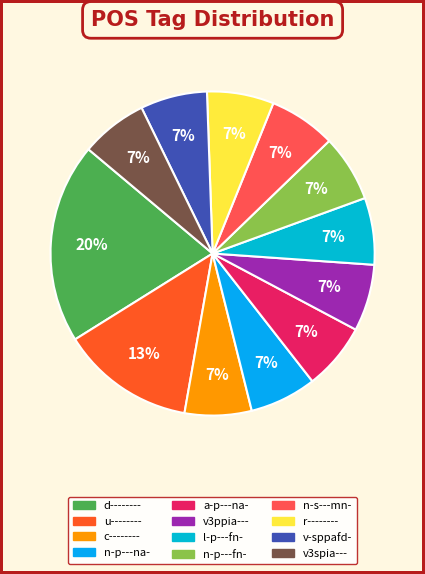

How many slices are in this pie chart?

12